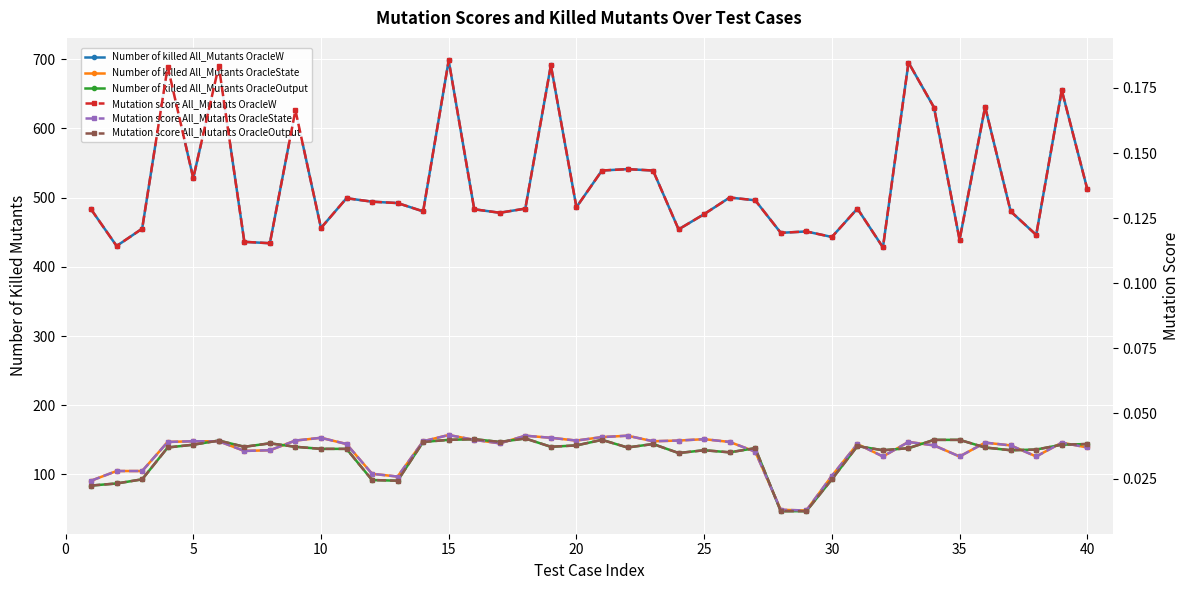

Rank the series at 40 from lowest to highest value.

Mutation score All_Mutants OracleState, Mutation score All_Mutants OracleOutput, Mutation score All_Mutants OracleW, Number of killed All_Mutants OracleState, Number of killed All_Mutants OracleOutput, Number of killed All_Mutants OracleW